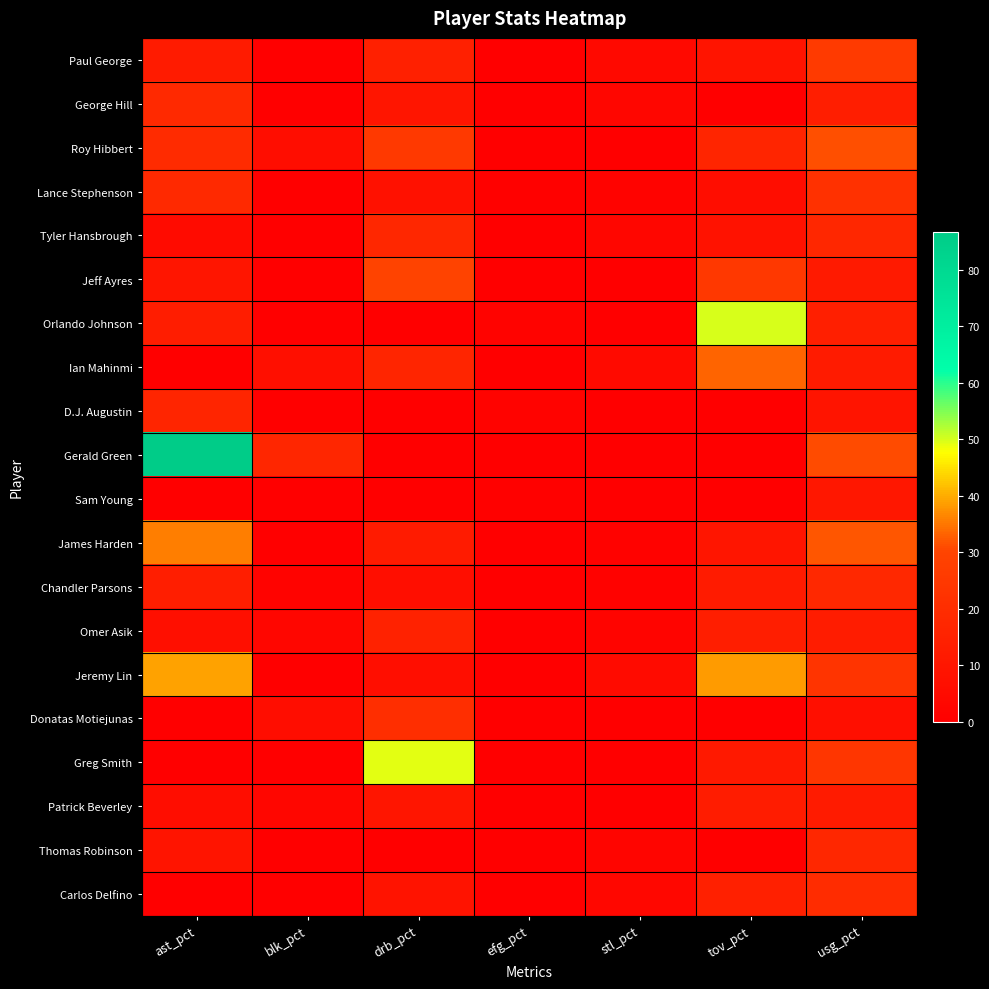

Reading right to left, what are all the values shown in this chart?

Paul George: usg_pct=26.0	tov_pct=9.2	stl_pct=4.1	efg_pct=0.3	drb_pct=14.5	blk_pct=0.0	ast_pct=12.3
George Hill: usg_pct=13.5	tov_pct=0.0	stl_pct=2.8	efg_pct=0.1	drb_pct=9.8	blk_pct=0.0	ast_pct=18.6
Roy Hibbert: usg_pct=31.4	tov_pct=16.3	stl_pct=0.0	efg_pct=0.6	drb_pct=25.7	blk_pct=6.3	ast_pct=19.1
Lance Stephenson: usg_pct=21.9	tov_pct=6.1	stl_pct=1.5	efg_pct=0.7	drb_pct=8.1	blk_pct=0.0	ast_pct=18.3
Tyler Hansbrough: usg_pct=17.5	tov_pct=8.4	stl_pct=3.3	efg_pct=0.6	drb_pct=17.6	blk_pct=0.0	ast_pct=5.1
Jeff Ayres: usg_pct=11.8	tov_pct=25.0	stl_pct=0.0	efg_pct=0.3	drb_pct=29.6	blk_pct=0.0	ast_pct=9.5
Orlando Johnson: usg_pct=14.1	tov_pct=50.0	stl_pct=0.0	efg_pct=1.5	drb_pct=0.0	blk_pct=0.0	ast_pct=13.0
Ian Mahinmi: usg_pct=12.5	tov_pct=33.3	stl_pct=4.7	efg_pct=0.0	drb_pct=16.7	blk_pct=6.9	ast_pct=0.0
D.J. Augustin: usg_pct=9.1	tov_pct=0.0	stl_pct=0.0	efg_pct=1.5	drb_pct=0.0	blk_pct=0.0	ast_pct=16.5
Gerald Green: usg_pct=31.0	tov_pct=0.0	stl_pct=0.0	efg_pct=0.3	drb_pct=0.0	blk_pct=17.1	ast_pct=86.7
Sam Young: usg_pct=10.7	tov_pct=0.0	stl_pct=0.0	efg_pct=1.0	drb_pct=0.0	blk_pct=0.0	ast_pct=0.0
James Harden: usg_pct=32.1	tov_pct=9.7	stl_pct=1.2	efg_pct=0.3	drb_pct=12.5	blk_pct=0.0	ast_pct=35.6
Chandler Parsons: usg_pct=18.1	tov_pct=12.2	stl_pct=1.3	efg_pct=0.4	drb_pct=6.6	blk_pct=2.0	ast_pct=13.7
Omer Asik: usg_pct=12.6	tov_pct=13.7	stl_pct=2.1	efg_pct=0.6	drb_pct=15.5	blk_pct=3.1	ast_pct=7.1
Jeremy Lin: usg_pct=23.2	tov_pct=38.3	stl_pct=5.3	efg_pct=0.6	drb_pct=6.7	blk_pct=0.0	ast_pct=39.0
Donatas Motiejunas: usg_pct=6.9	tov_pct=0.0	stl_pct=0.0	efg_pct=0.0	drb_pct=20.6	blk_pct=6.2	ast_pct=0.0
Greg Smith: usg_pct=23.9	tov_pct=11.4	stl_pct=0.0	efg_pct=0.5	drb_pct=49.3	blk_pct=0.0	ast_pct=0.0
Patrick Beverley: usg_pct=12.4	tov_pct=12.7	stl_pct=0.0	efg_pct=0.6	drb_pct=9.5	blk_pct=2.8	ast_pct=6.4
Thomas Robinson: usg_pct=17.6	tov_pct=0.0	stl_pct=2.4	efg_pct=0.5	drb_pct=0.0	blk_pct=0.0	ast_pct=9.2
Carlos Delfino: usg_pct=19.8	tov_pct=14.3	stl_pct=3.4	efg_pct=0.4	drb_pct=8.5	blk_pct=0.0	ast_pct=0.0